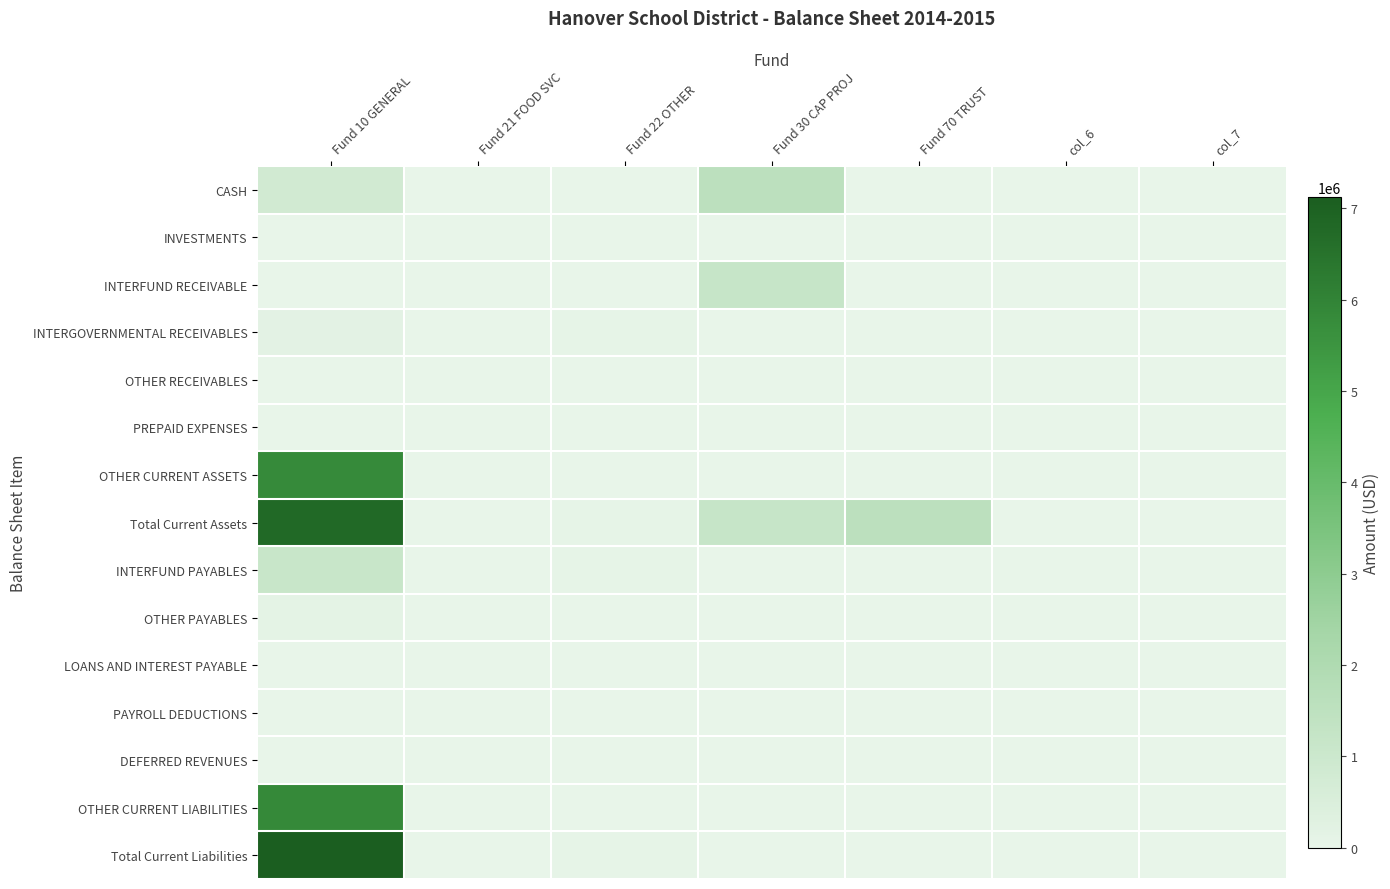

Between Fund 10 GENERAL and col_6, which series saw the biggest shift?

Total Current Liabilities